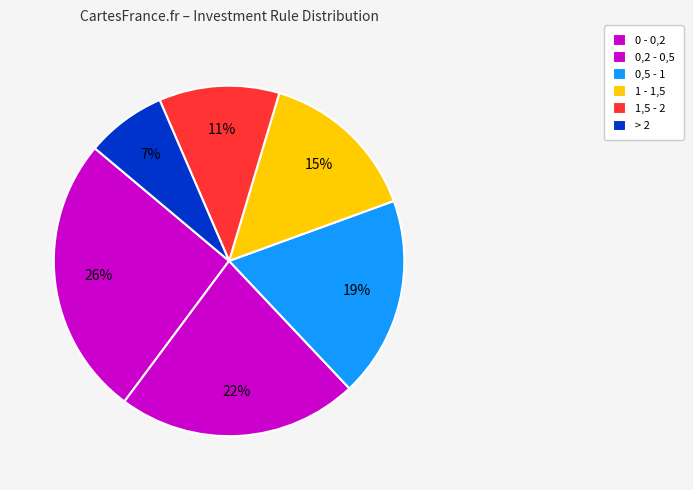

How many slices are in this pie chart?

6